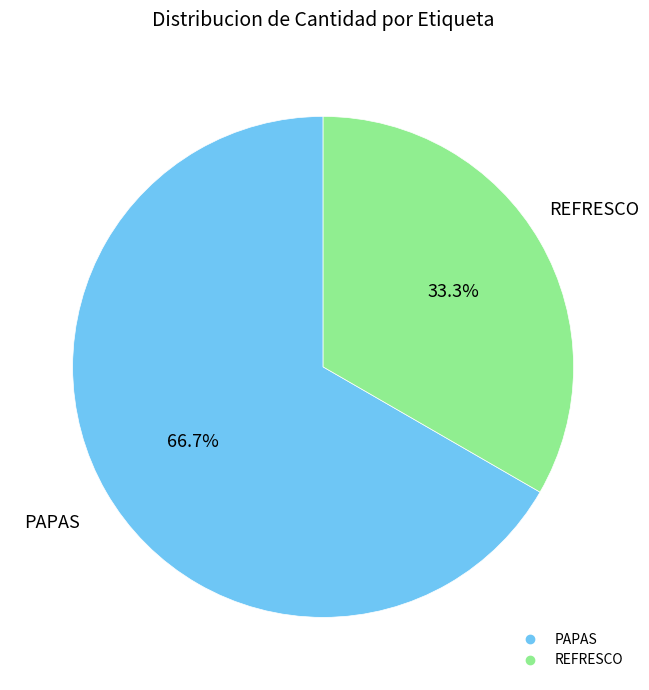

To the nearest percent, what is the difference between the largest and smallest slice percentages?

33%